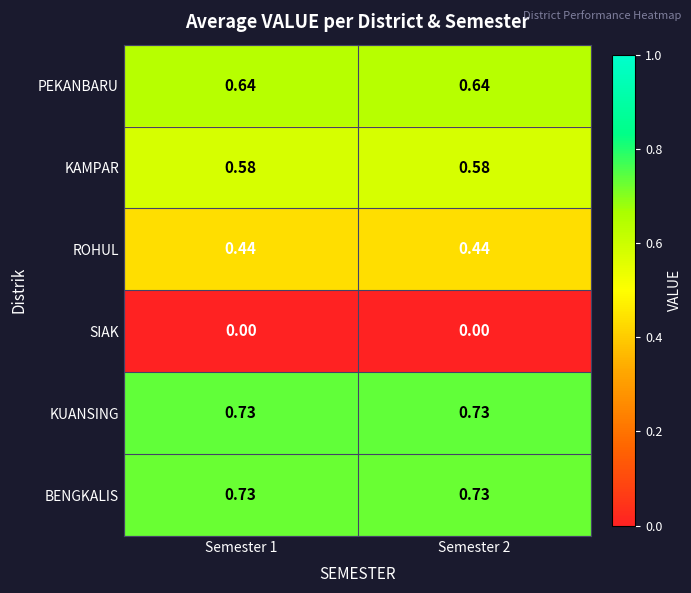

Is the value of KUANSING at Semester 1 greater than the value of ROHUL at Semester 2?

Yes